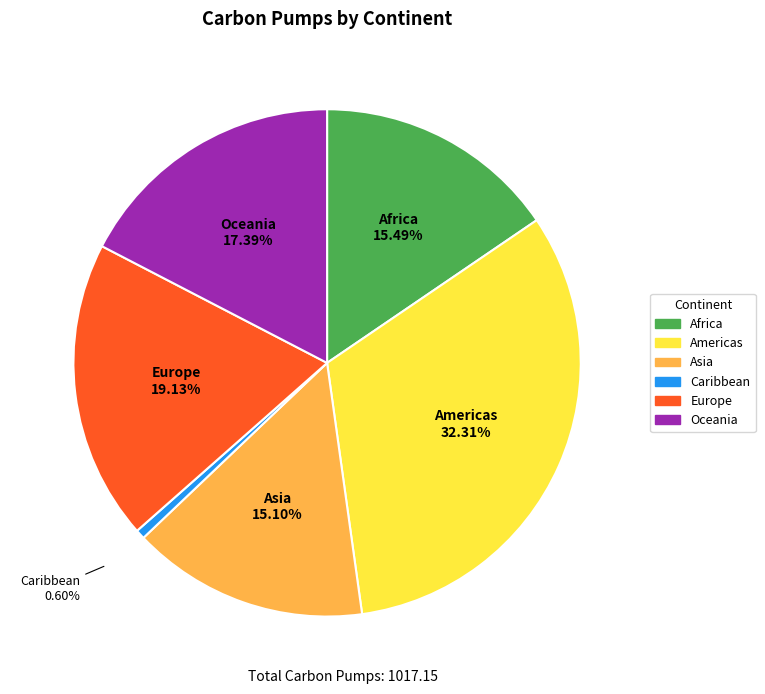

Approximately how many times larger is the value at Oceania compared to Africa?

1.1